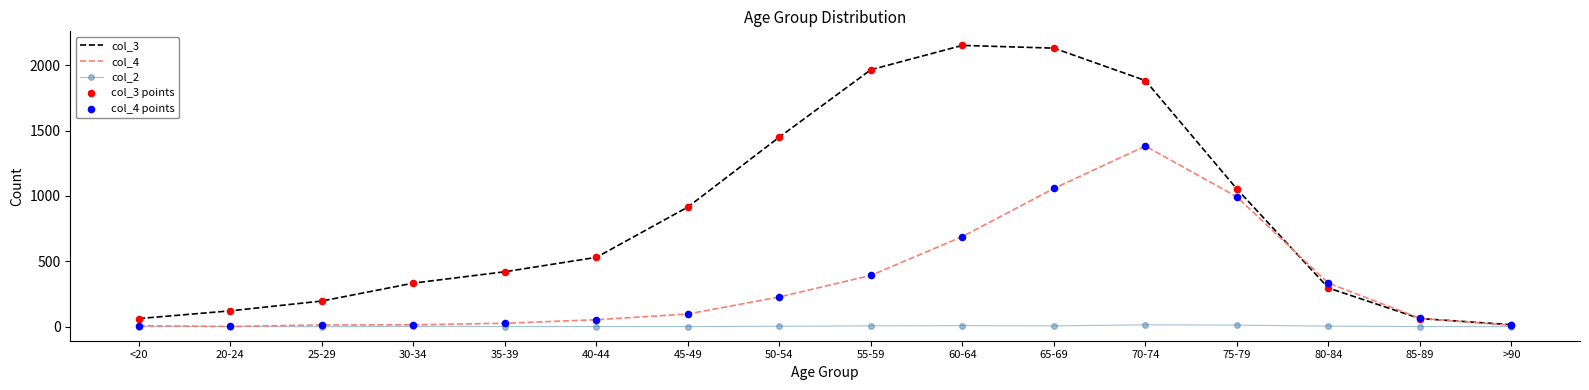

Is the value of col_3 at <20 greater than the value of col_4 at 25-29?

Yes